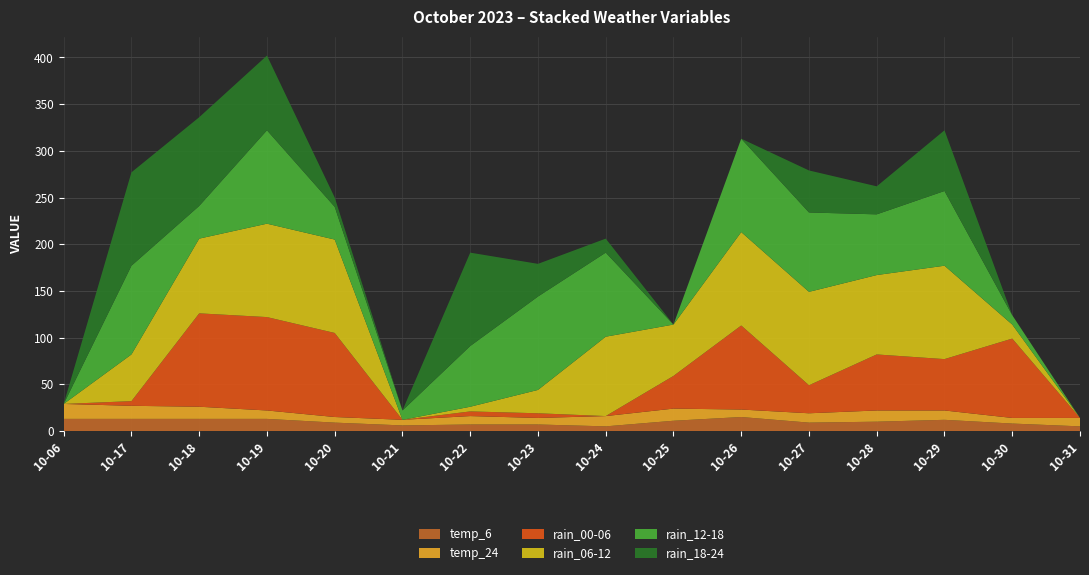

Reading left to right, extract all data points from this chart.

temp_6: 2023-10-06=13	2023-10-17=13	2023-10-18=13	2023-10-19=13	2023-10-20=9	2023-10-21=6	2023-10-22=7	2023-10-23=7	2023-10-24=5	2023-10-25=11	2023-10-26=15	2023-10-27=9	2023-10-28=10	2023-10-29=12	2023-10-30=8	2023-10-31=5
temp_24: 2023-10-06=16	2023-10-17=14	2023-10-18=13	2023-10-19=9	2023-10-20=6	2023-10-21=6	2023-10-22=9	2023-10-23=7	2023-10-24=11	2023-10-25=13	2023-10-26=8	2023-10-27=10	2023-10-28=12	2023-10-29=10	2023-10-30=6	2023-10-31=9
rain_00-06: 2023-10-06=0	2023-10-17=5	2023-10-18=100	2023-10-19=100	2023-10-20=90	2023-10-21=0	2023-10-22=5	2023-10-23=5	2023-10-24=0	2023-10-25=35	2023-10-26=90	2023-10-27=30	2023-10-28=60	2023-10-29=55	2023-10-30=85	2023-10-31=0
rain_06-12: 2023-10-06=0	2023-10-17=50	2023-10-18=80	2023-10-19=100	2023-10-20=100	2023-10-21=0	2023-10-22=5	2023-10-23=25	2023-10-24=85	2023-10-25=55	2023-10-26=100	2023-10-27=100	2023-10-28=85	2023-10-29=100	2023-10-30=15	2023-10-31=0
rain_12-18: 2023-10-06=0	2023-10-17=95	2023-10-18=35	2023-10-19=100	2023-10-20=35	2023-10-21=10	2023-10-22=65	2023-10-23=100	2023-10-24=90	2023-10-25=0	2023-10-26=100	2023-10-27=85	2023-10-28=65	2023-10-29=80	2023-10-30=10	2023-10-31=0
rain_18-24: 2023-10-06=0	2023-10-17=100	2023-10-18=95	2023-10-19=80	2023-10-20=10	2023-10-21=0	2023-10-22=100	2023-10-23=35	2023-10-24=15	2023-10-25=0	2023-10-26=0	2023-10-27=45	2023-10-28=30	2023-10-29=65	2023-10-30=0	2023-10-31=0